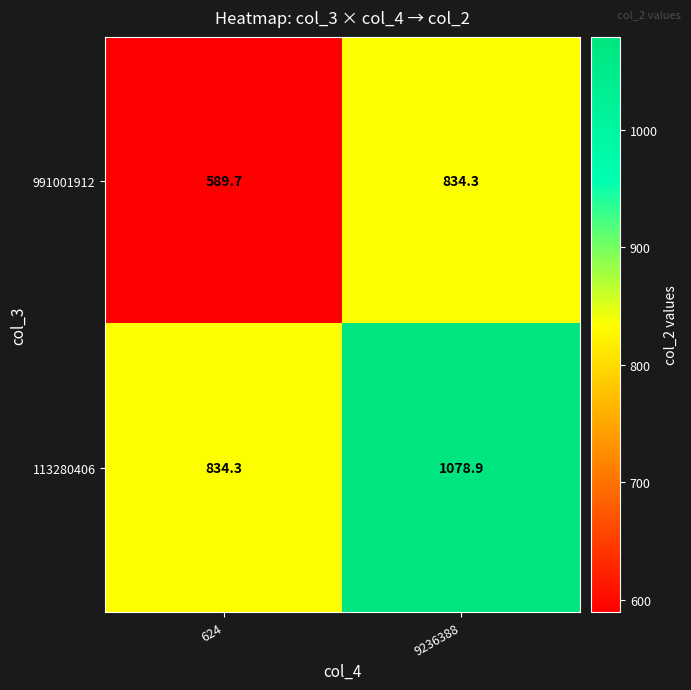

Count the number of categories in the chart.

2